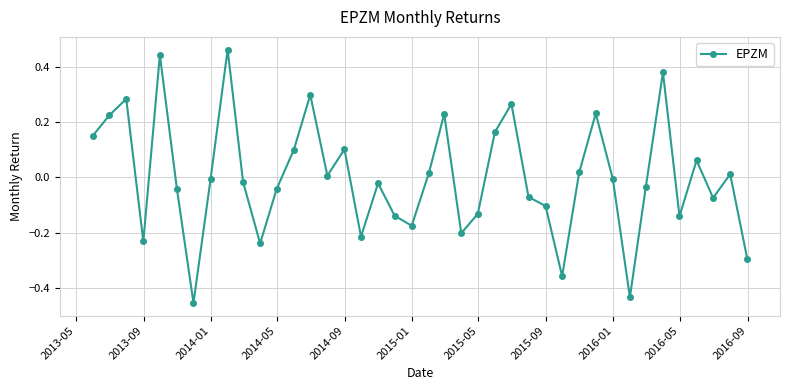

What is the difference between the second highest and second lowest values?

0.9